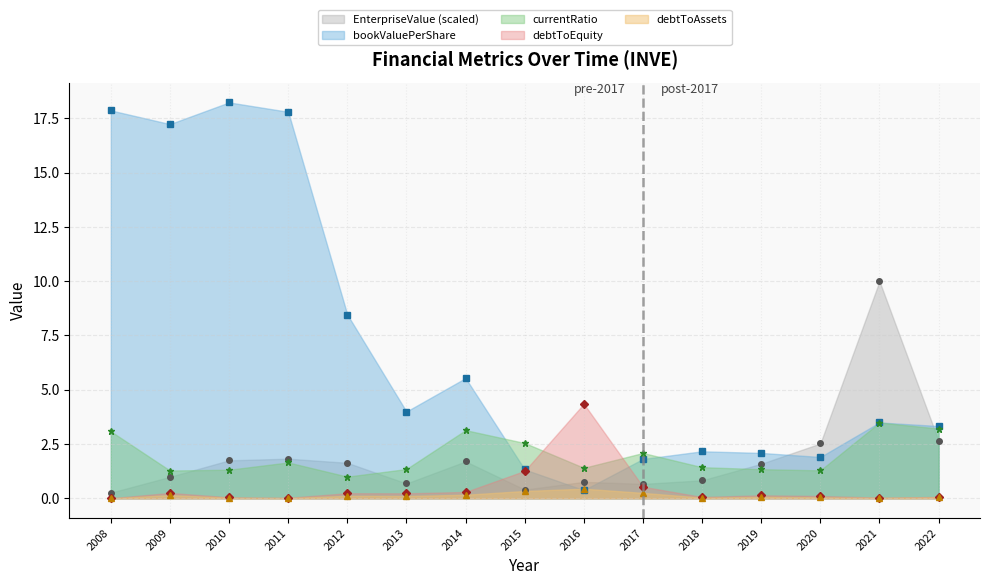

What are all the series names shown in the legend?

EnterpriseValue (scaled), bookValuePerShare, currentRatio, debtToEquity, debtToAssets